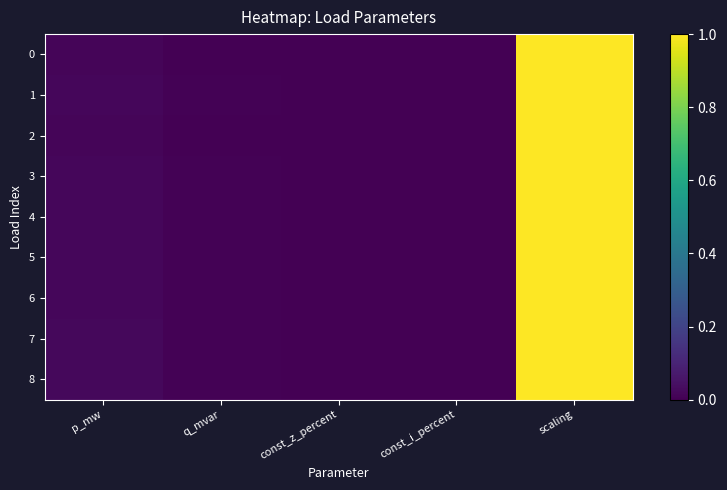

At how many categories does at least one series exceed 0?

3